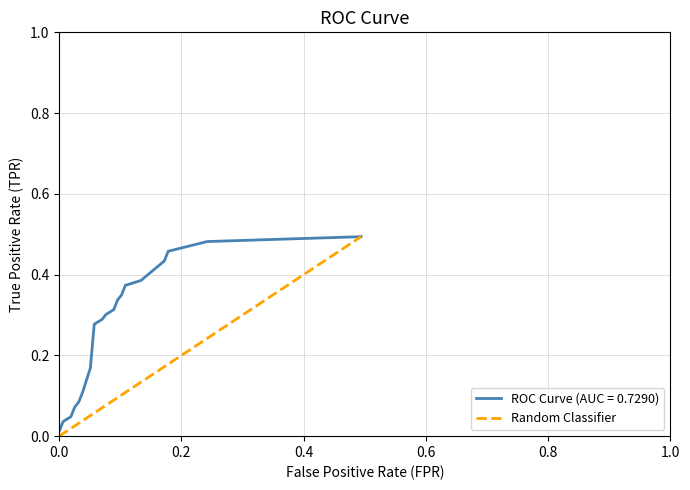

Is it true that the value at 32 is 0.1?

False